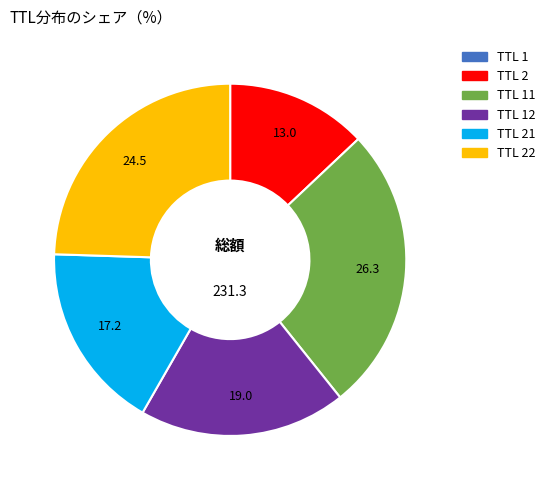

Is it true that TTL 2 is 8% of the pie?

False